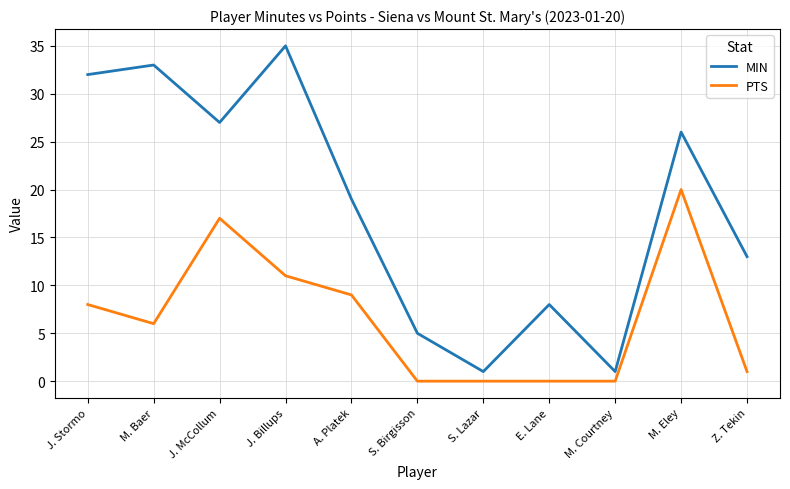

The PTS series shows -6 at S. Birgisson. True or false?

False